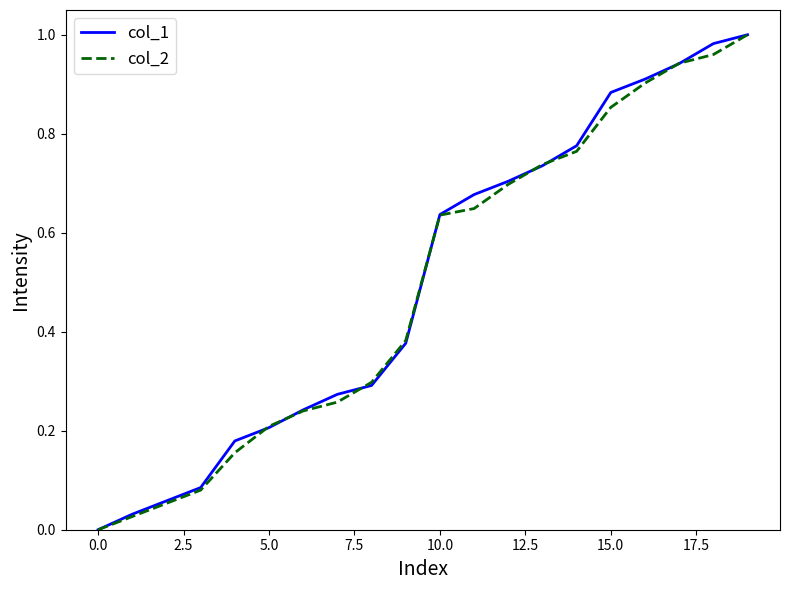

Rank the series by their maximum value, from highest to lowest.

col_1, col_2